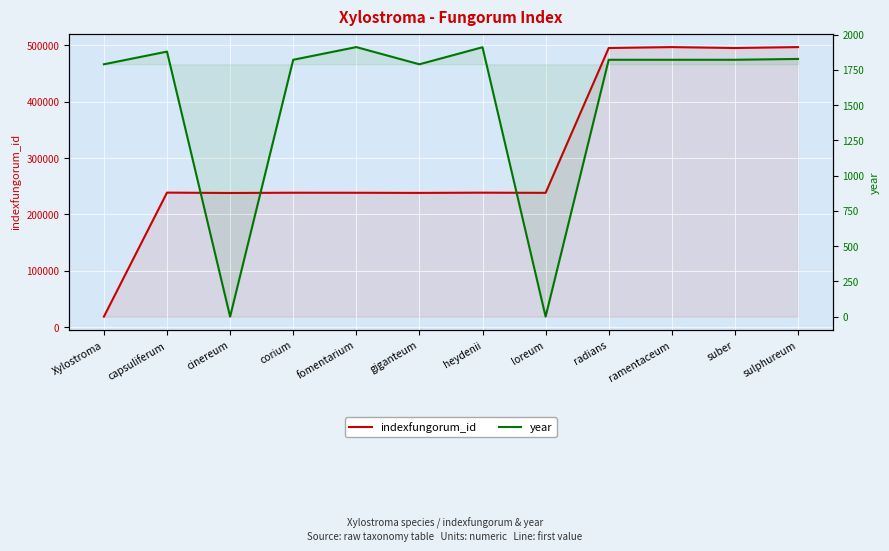

Reading right to left, list all the values displayed in this chart.

indexfungorum_id: sulphureum=496753	suber=495117	ramentaceum=496752	radians=495116	loreum=238301	heydenii=238614	giganteum=238198	fomentarium=238443	corium=238526	cinereum=238060	capsuliferum=238711	Xylostroma=18776
year: sulphureum=1828	suber=1822	ramentaceum=1822	radians=1822	loreum=0	heydenii=1911	giganteum=1790	fomentarium=1912	corium=1822	cinereum=0	capsuliferum=1880	Xylostroma=1790